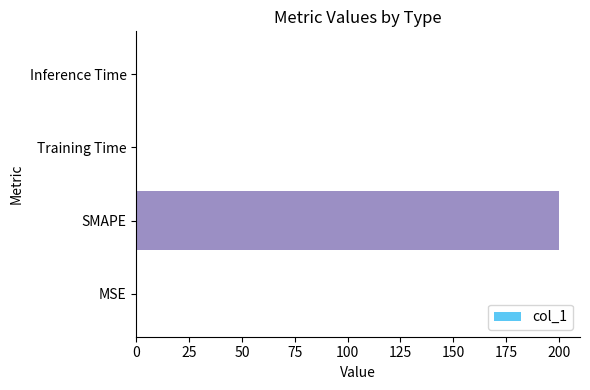

What is the maximum value shown in the chart?

200.0